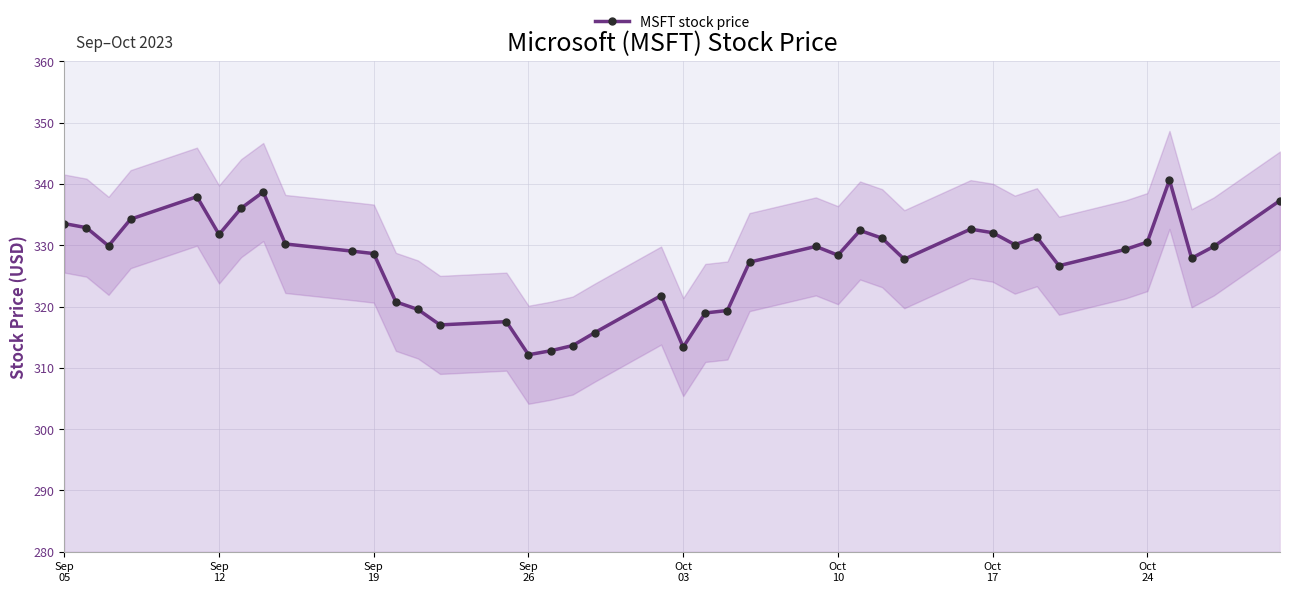

Reading right to left, transcribe all the data shown in this chart.

337.3	329.8	327.9	340.7	330.5	329.3	326.7	331.3	330.1	332.1	332.6	327.7	331.2	332.4	328.4	329.8	327.3	319.4	319.0	313.4	321.8	315.8	313.6	312.8	312.1	317.5	317.0	319.5	320.8	328.6	329.1	330.2	338.7	336.1	331.8	337.9	334.3	329.9	332.9	333.5